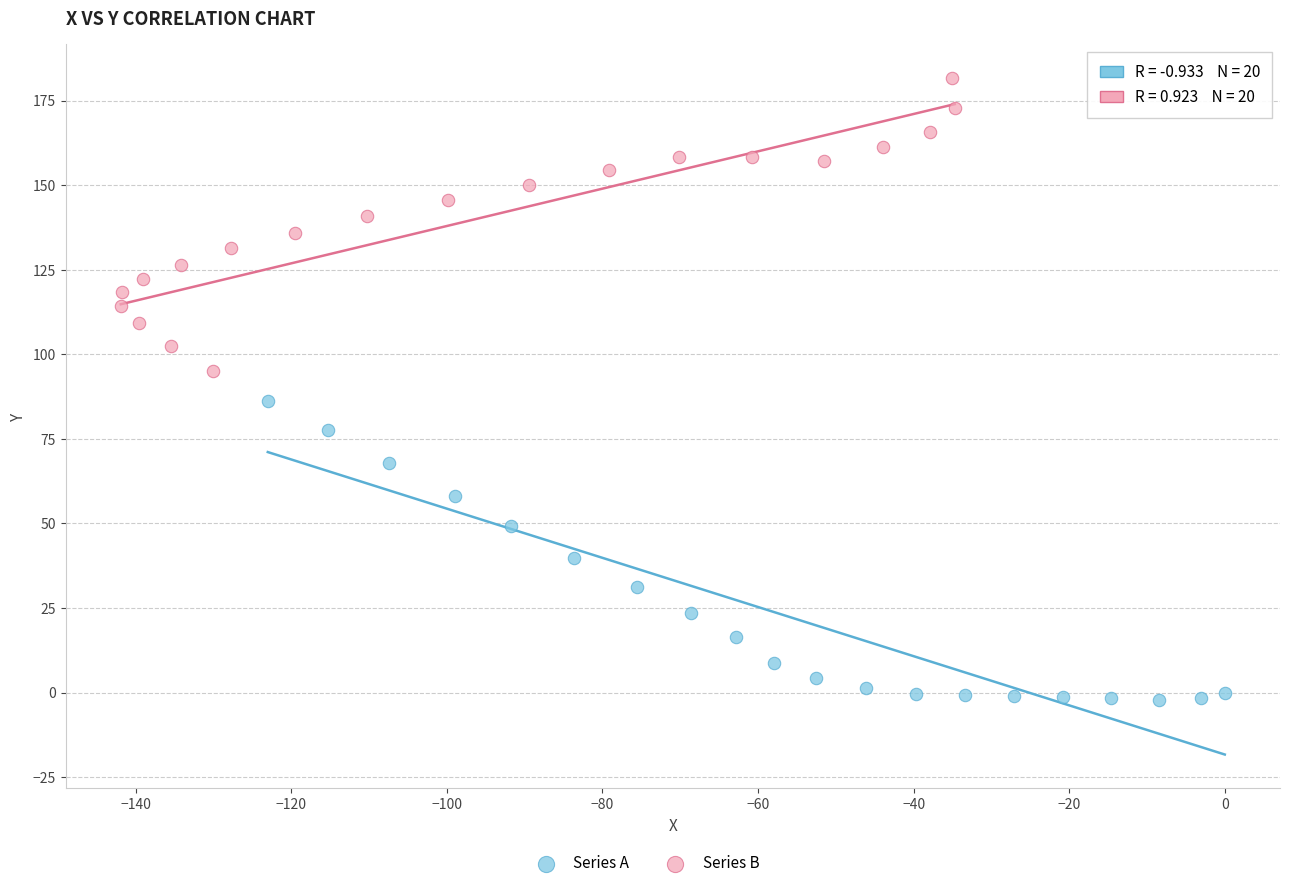

Which series reaches the maximum Y coordinate?

Series B